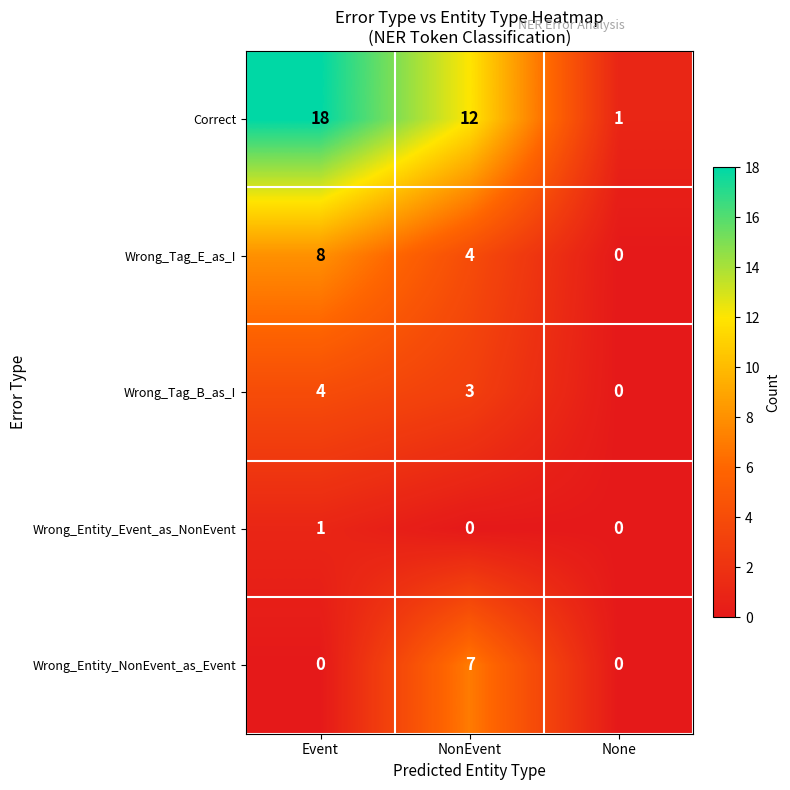

At NonEvent, list the series in order from smallest to largest.

Wrong_Entity_Event_as_NonEvent, Wrong_Tag_B_as_I, Wrong_Tag_E_as_I, Wrong_Entity_NonEvent_as_Event, Correct